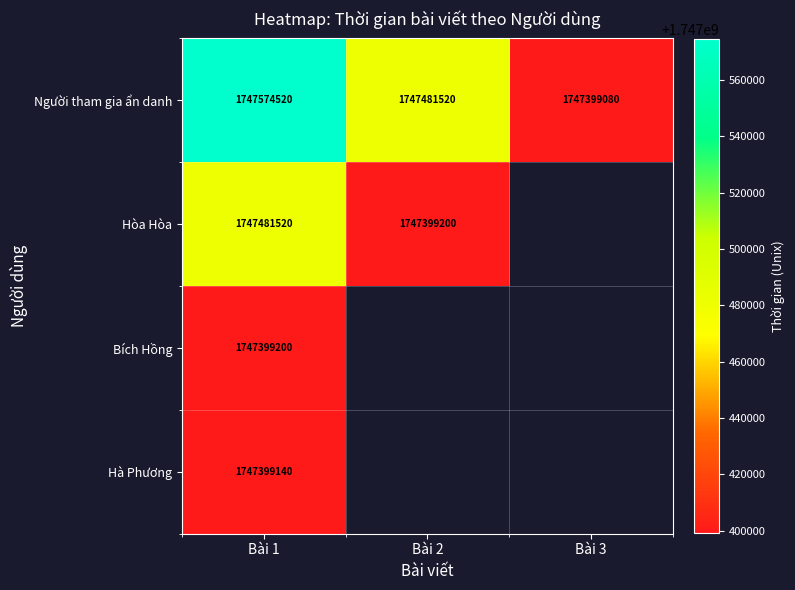

What is the spread (max minus min) of values at Bài 1?

175380